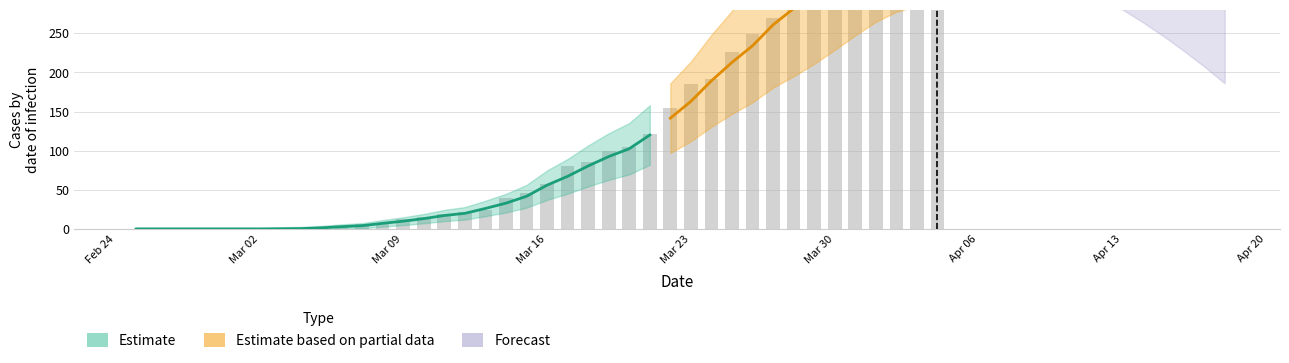

Count the number of data series in this chart.

4